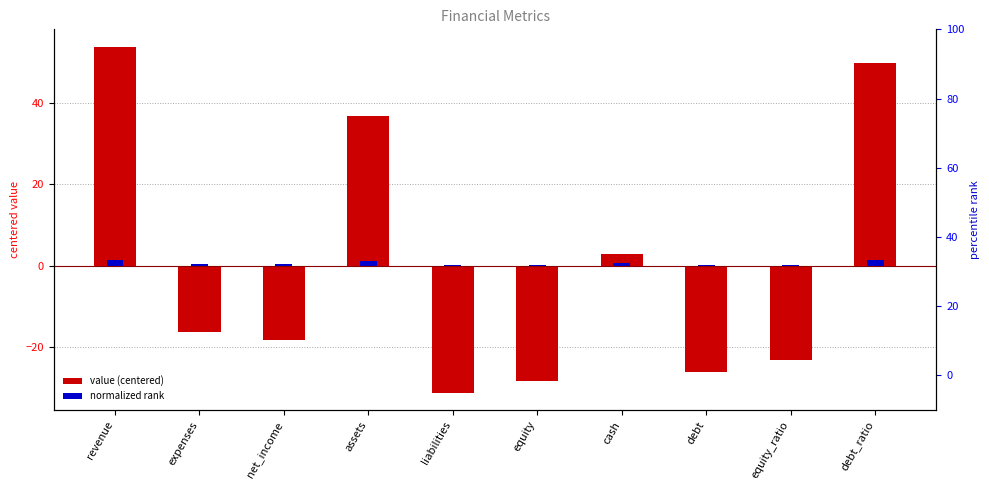

At which category is the sum across all series the highest?

revenue